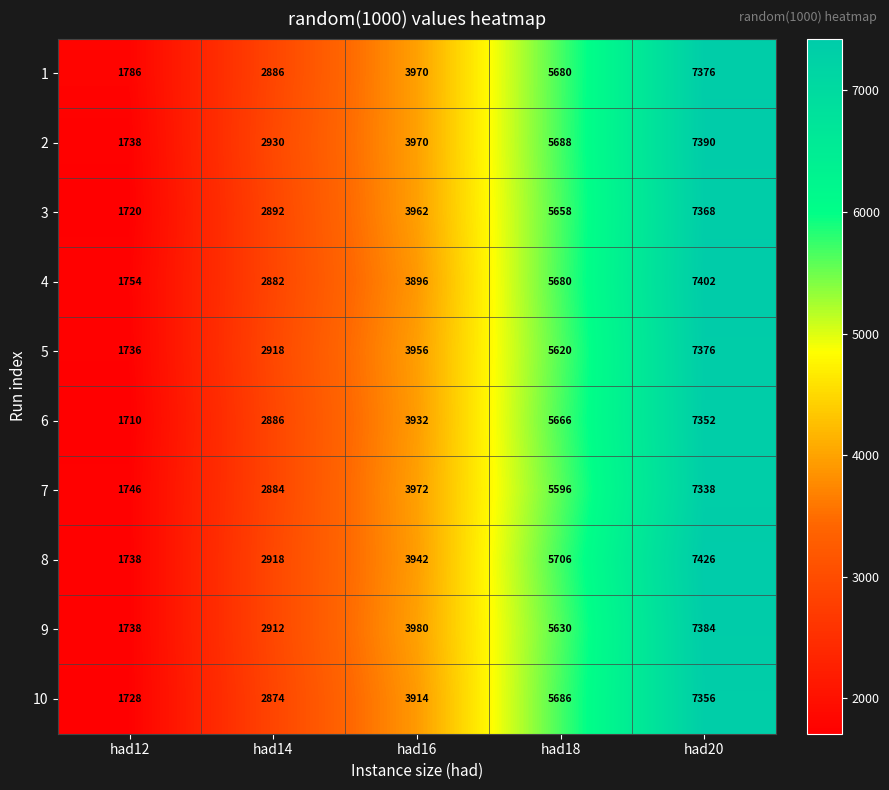

What is the smallest value displayed?

1710